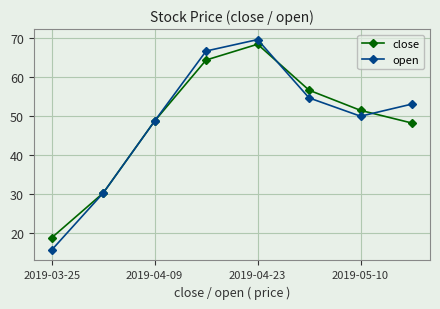

True or false: open has more than 1 interior local peaks.

False